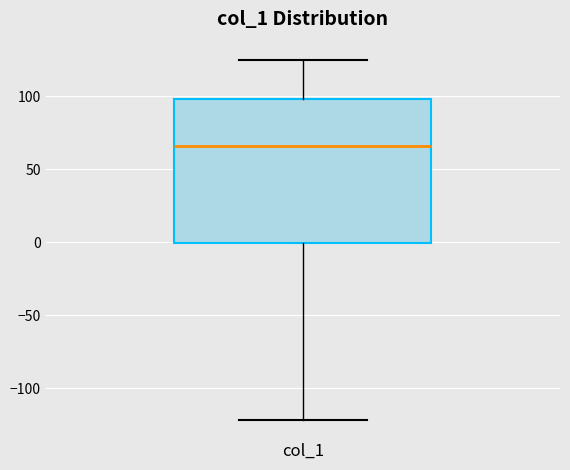

Read this box plot against the y-axis: the position of the median line, the range covered by the box, and the ends of both whiskers. The values are not printed on the chart, so give them approximately, as read against the axis.

median 65, box 0 to 100, whiskers -120 to 125